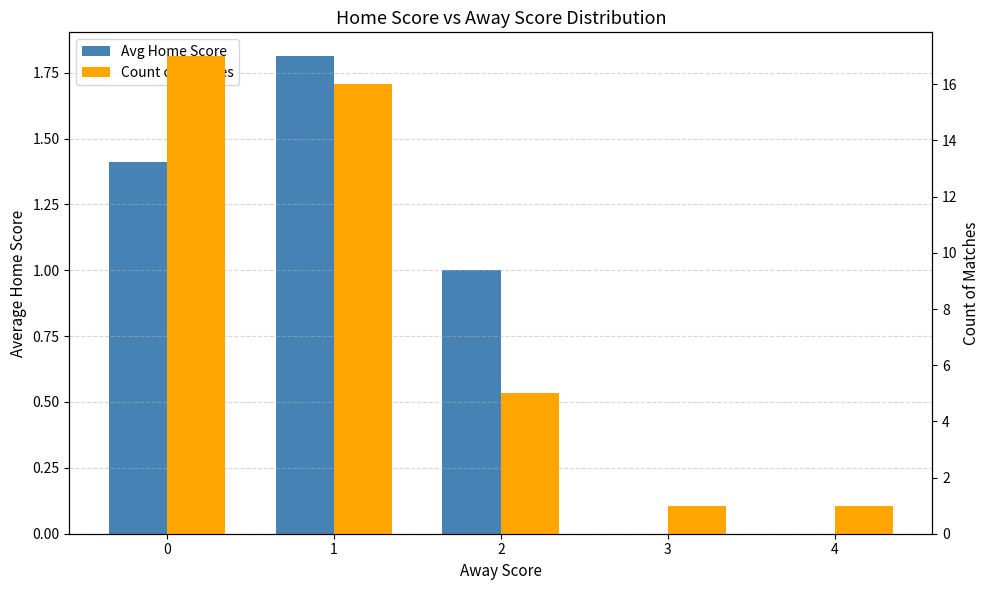

How many bars are there in each group?

2